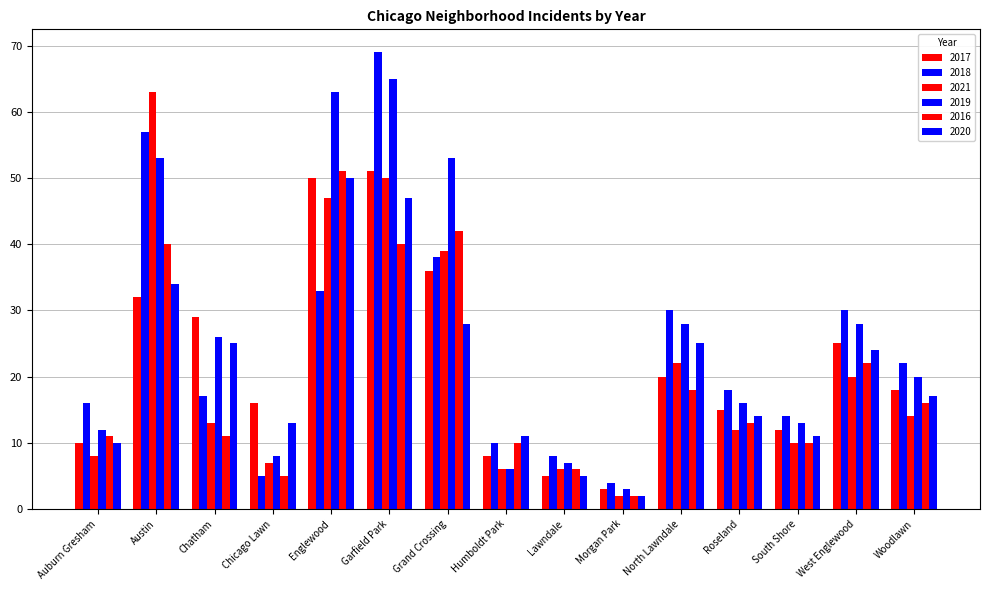

How many values in the 2019 series are below 20?

7